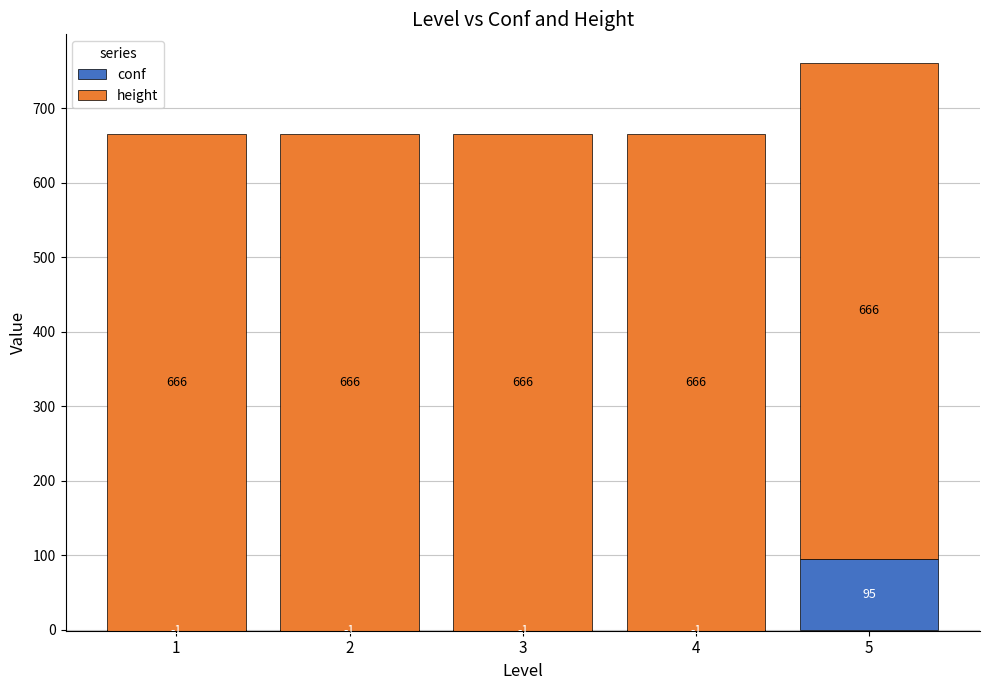

Reading left to right, extract all data points from this chart.

conf: 1=-1	2=-1	3=-1	4=-1	5=95
height: 1=666	2=666	3=666	4=666	5=666